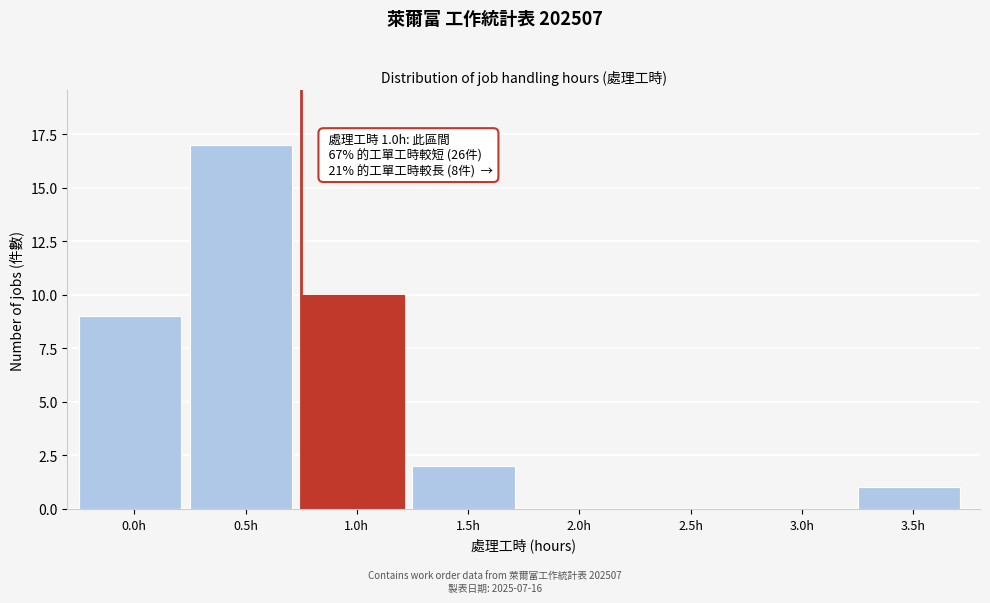

Reading left to right, transcribe all the data shown in this chart.

0.0h=9	0.5h=17	1.0h=10	1.5h=2	2.0h=0	2.5h=0	3.0h=0	3.5h=1